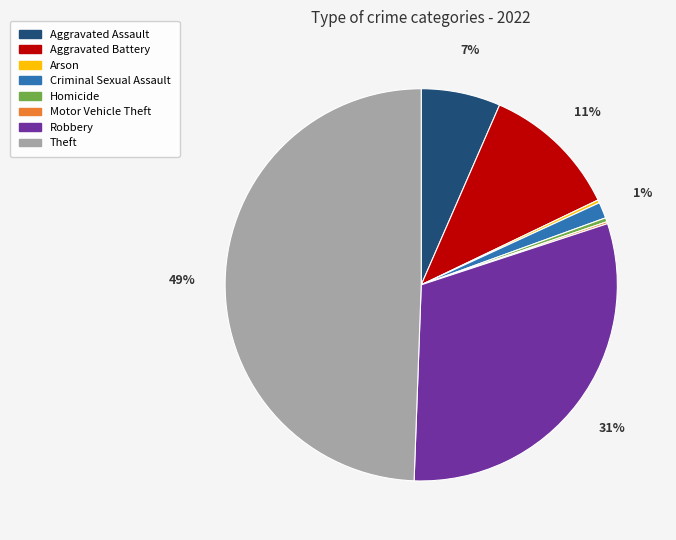

Approximately how many times larger is the value at Aggravated Assault compared to Aggravated Battery?

0.6